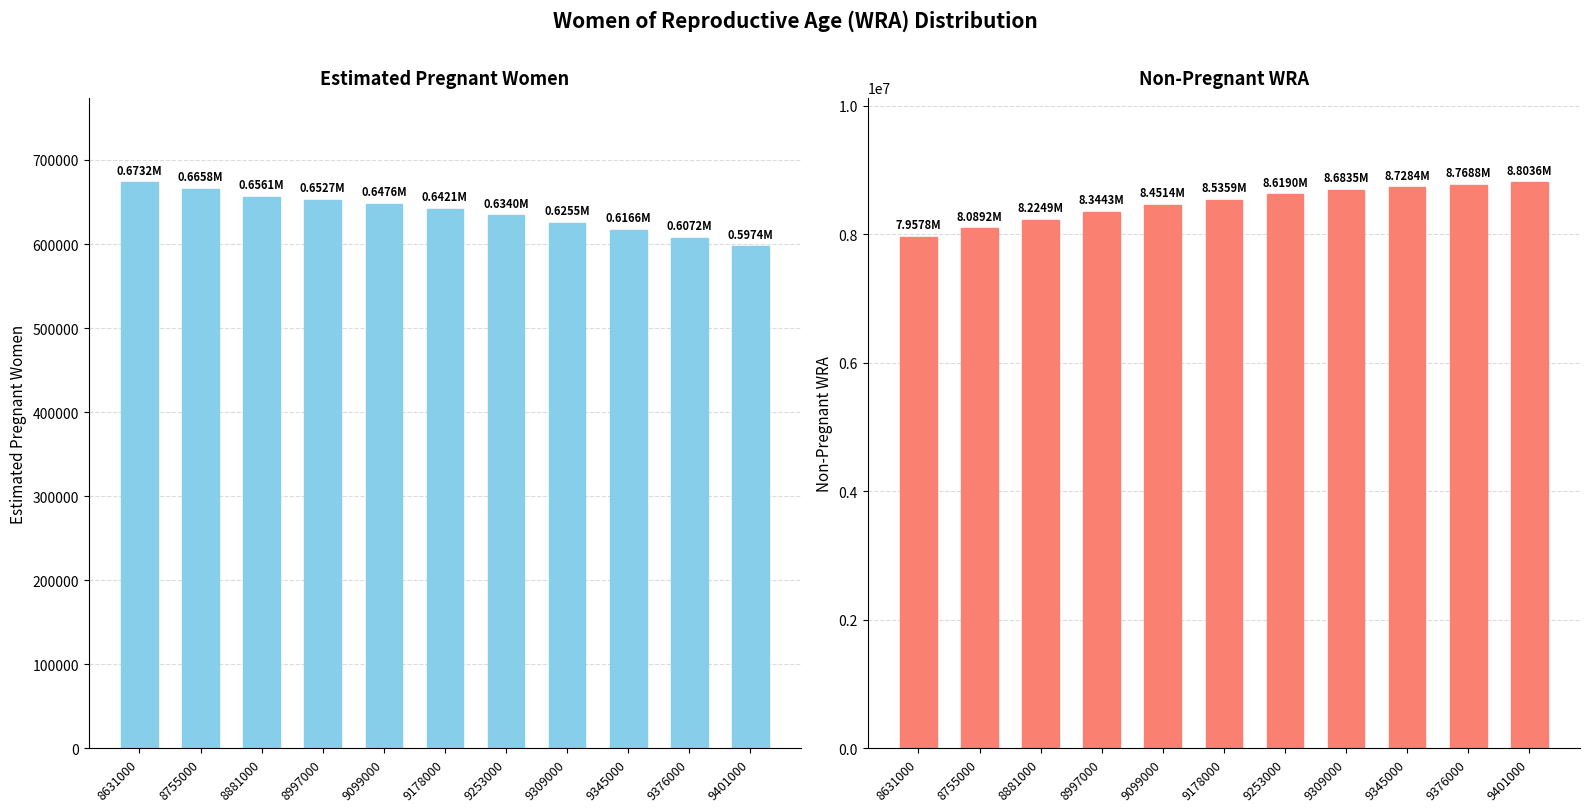

What is the value of the Estimated pregnant women bar at the 3rd from the left?

656137.3